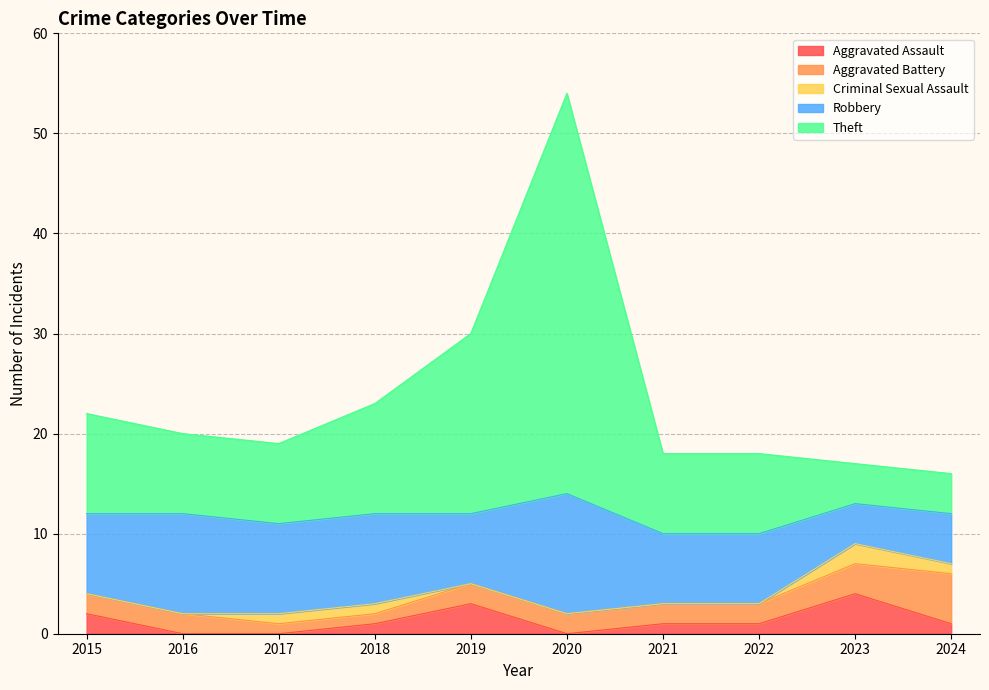

Which series has the largest total across all categories?

Theft